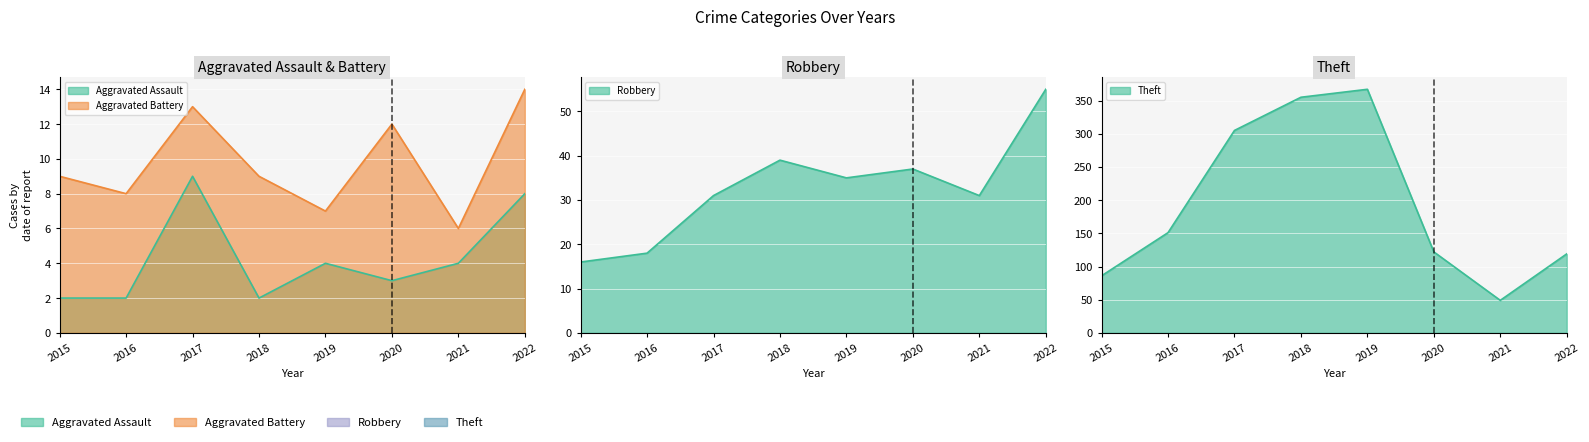

What is the sum of the Aggravated Assault values at 2020 and 2022?

11